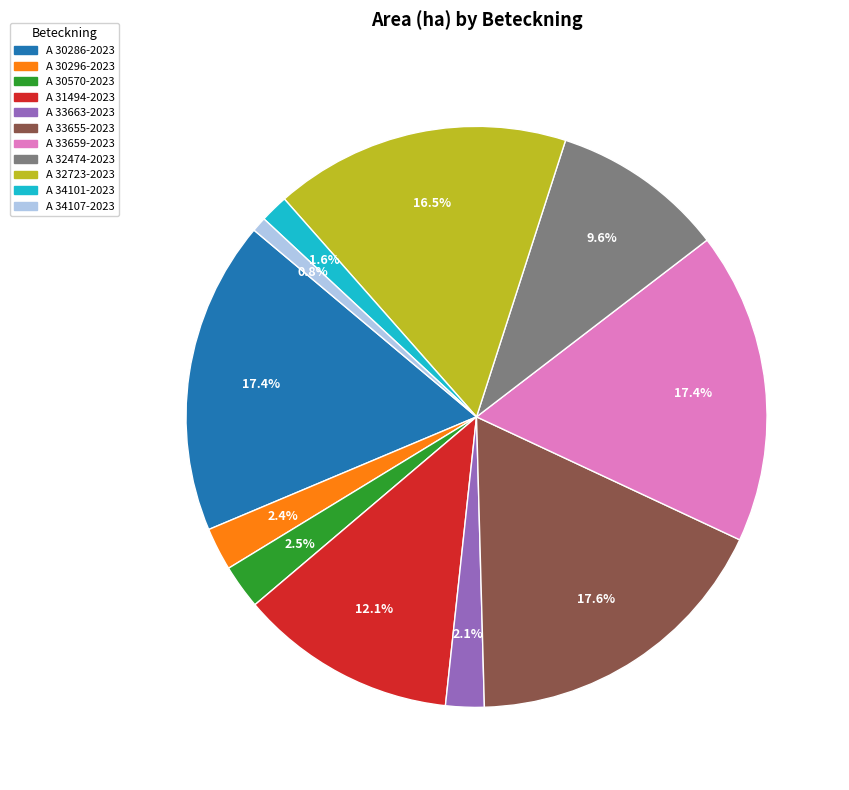

To the nearest percent, what is the combined percentage of A 30296-2023 and A 30286-2023?

20%